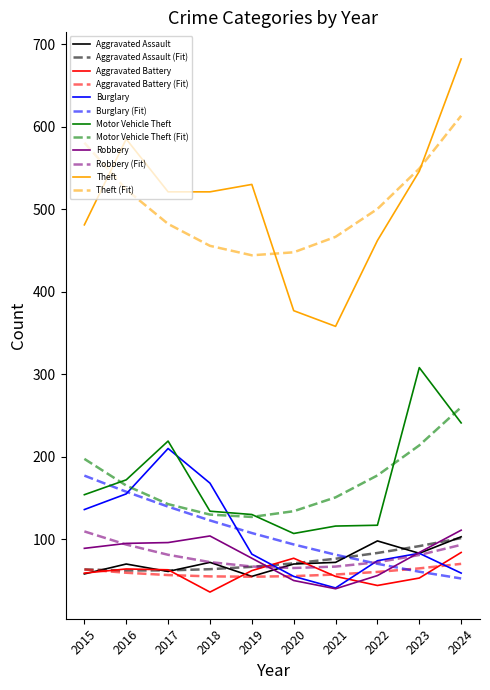

True or false: Theft and Aggravated Battery cross at least once.

False